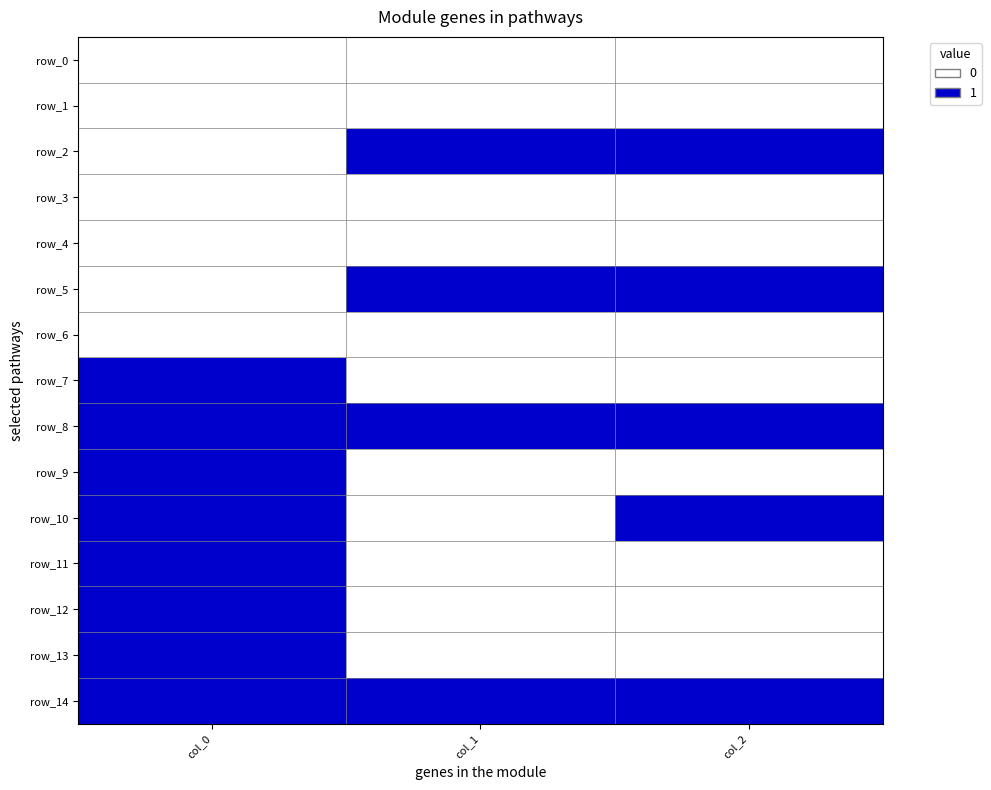

What is the maximum value for row_11?

1